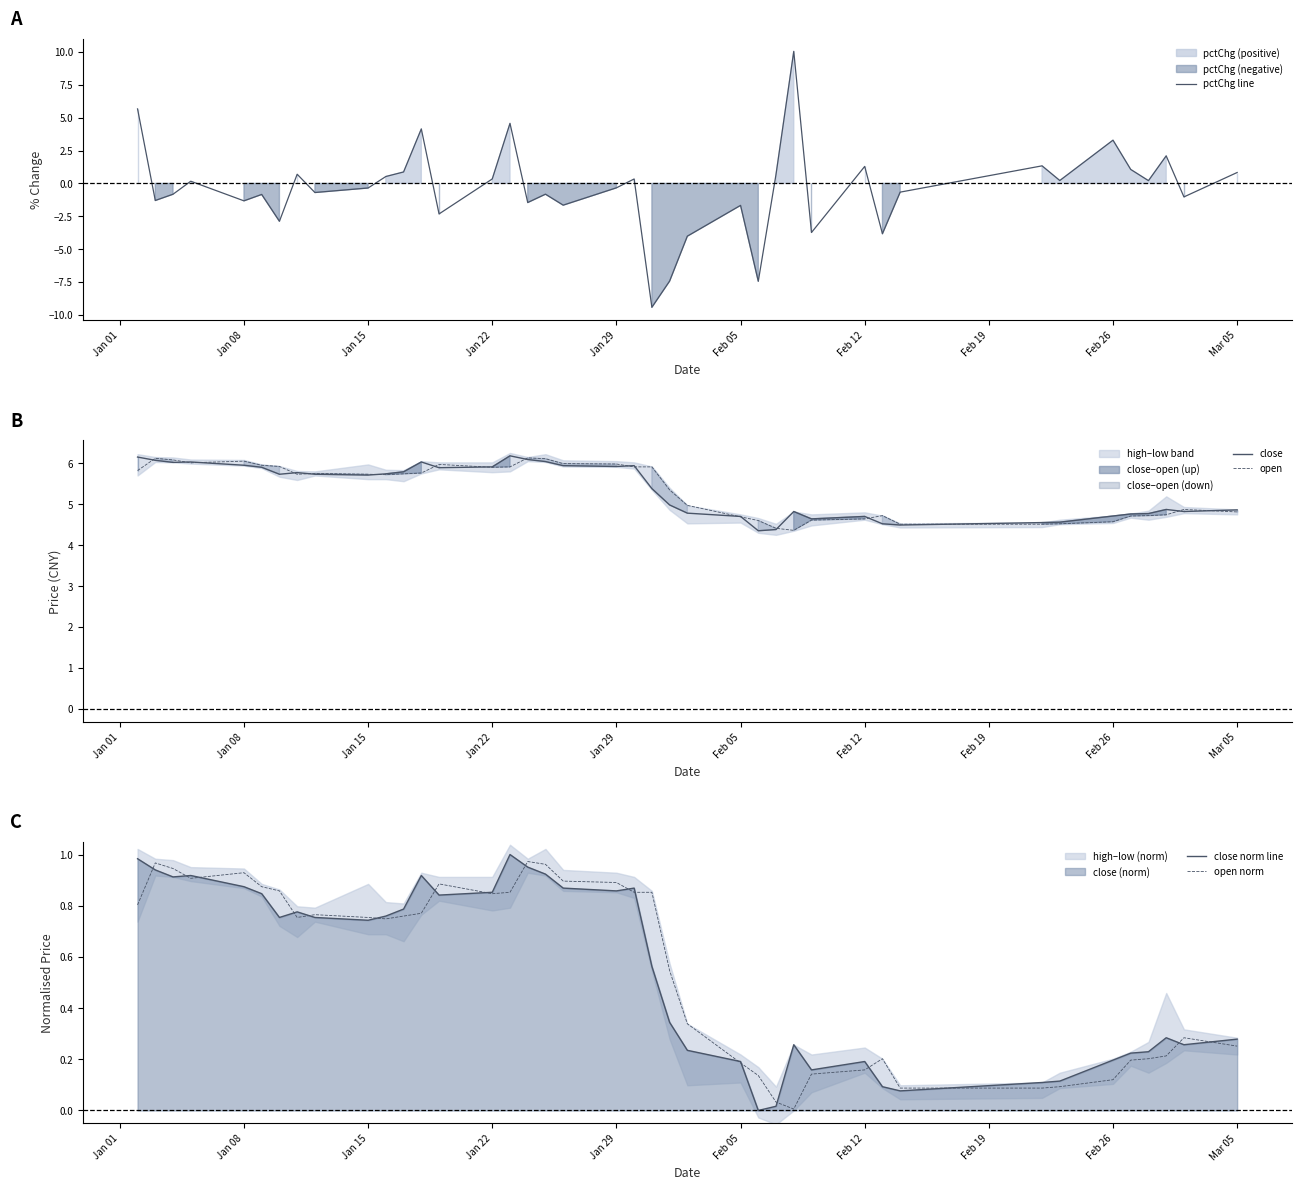

What is the maximum value shown in the chart?

10.0